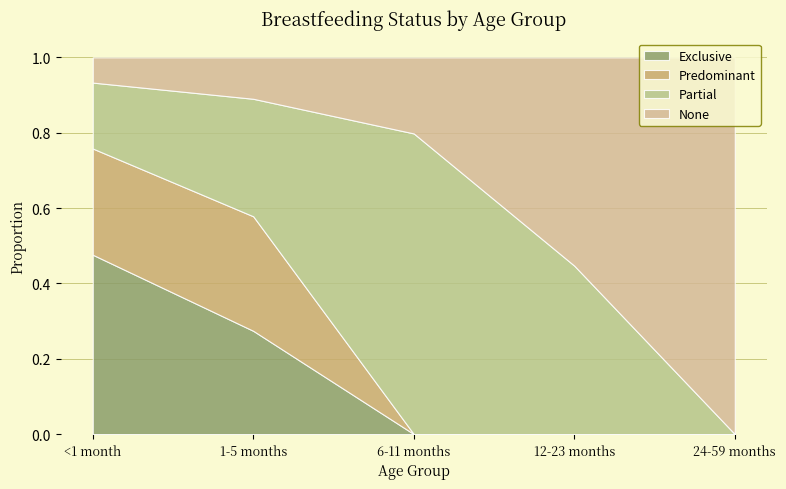

What is the difference between the highest and lowest values at 6-11 months?

0.8